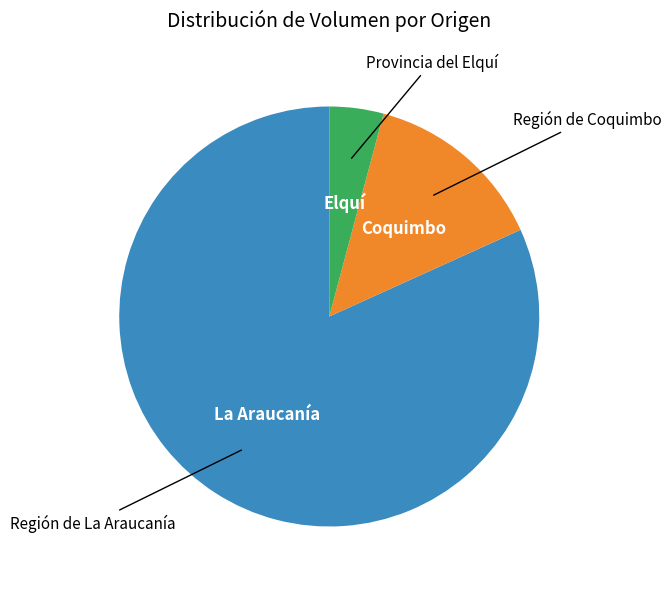

Rank the categories by value from lowest to highest.

Elquí, Coquimbo, La Araucanía